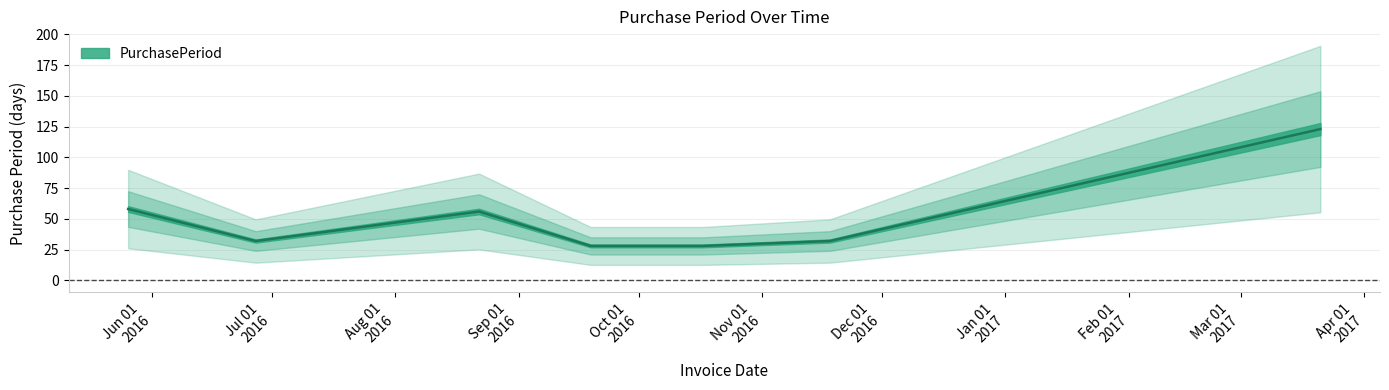

Between 2016-10-17 and 2016-09-19, which is larger?

2016-10-17